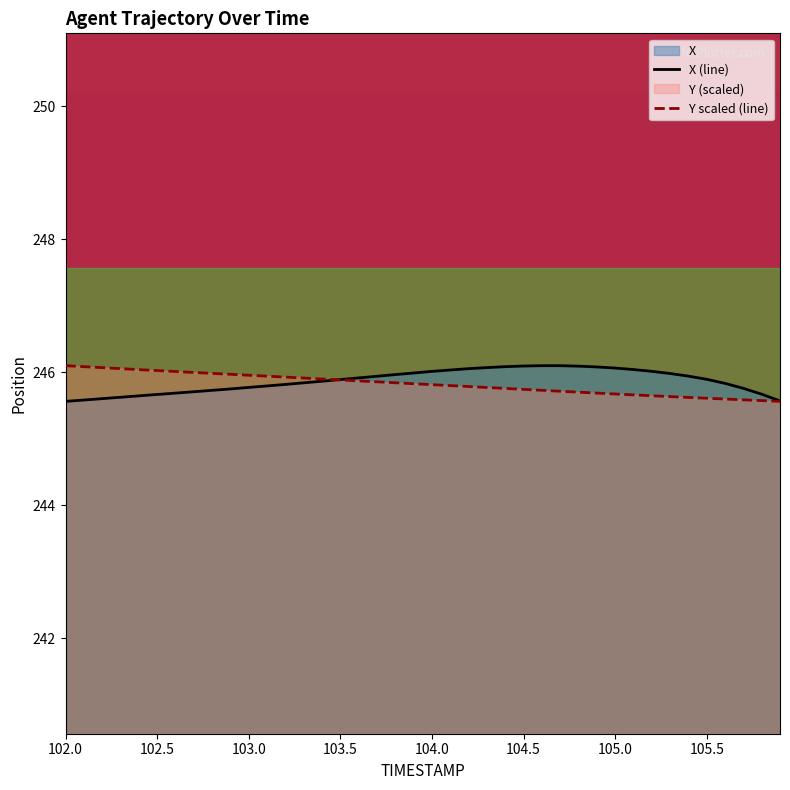

What is the spread (max minus min) of values at 102.0?

0.5